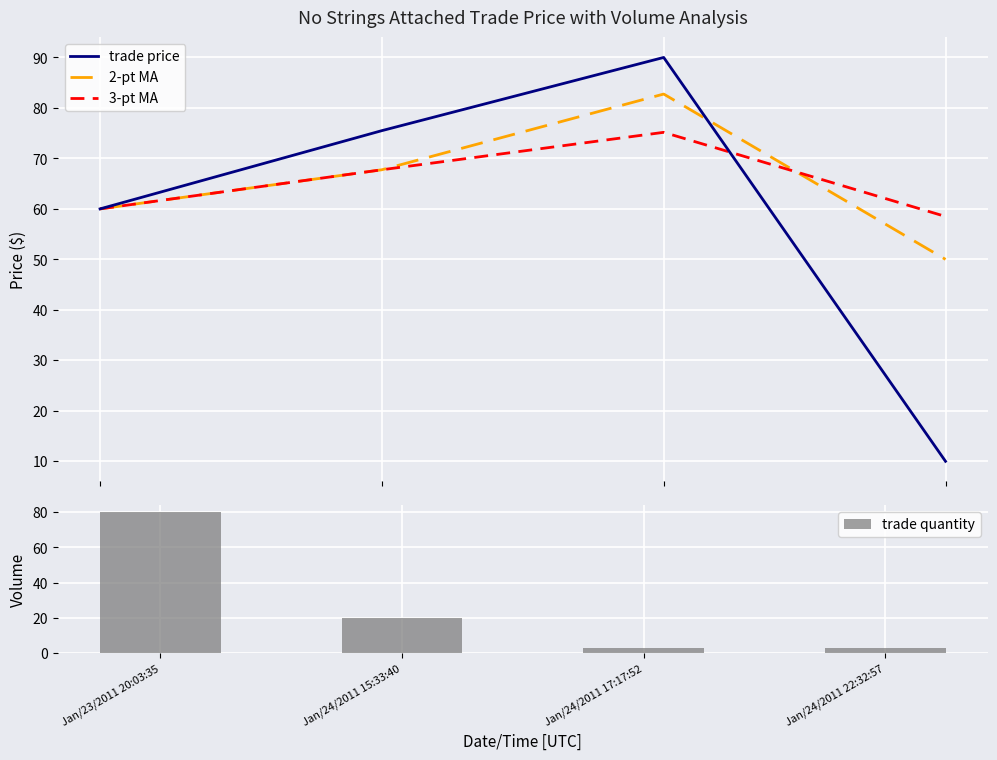

At which label does 3-pt MA reach its peak?

Jan/24/2011 17:17:52